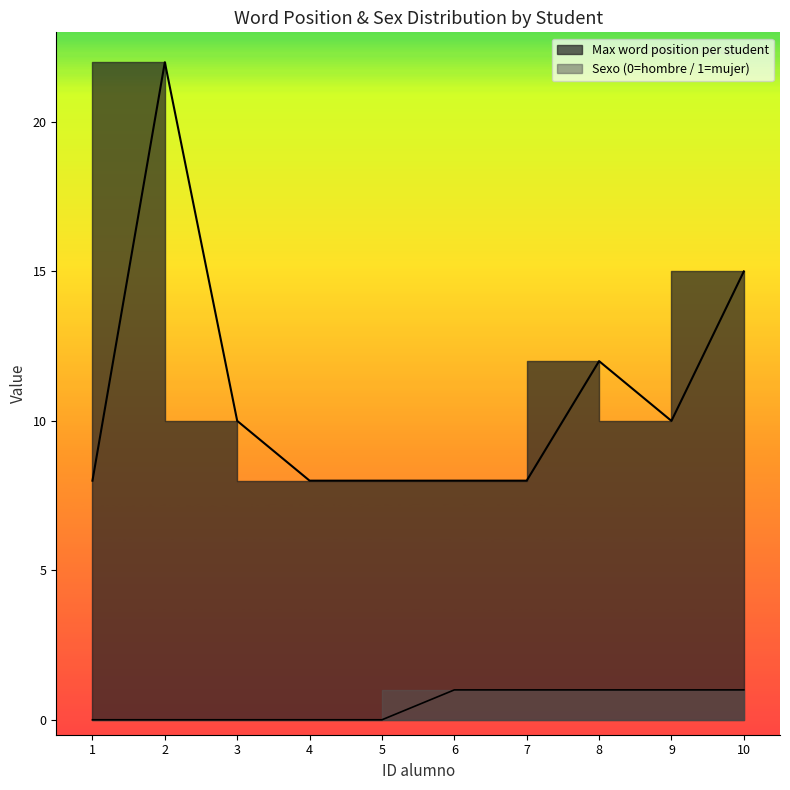

Is the value of Max word position per student at 12 greater than the value of Sex (0=male / 1=female) at 3?

Yes